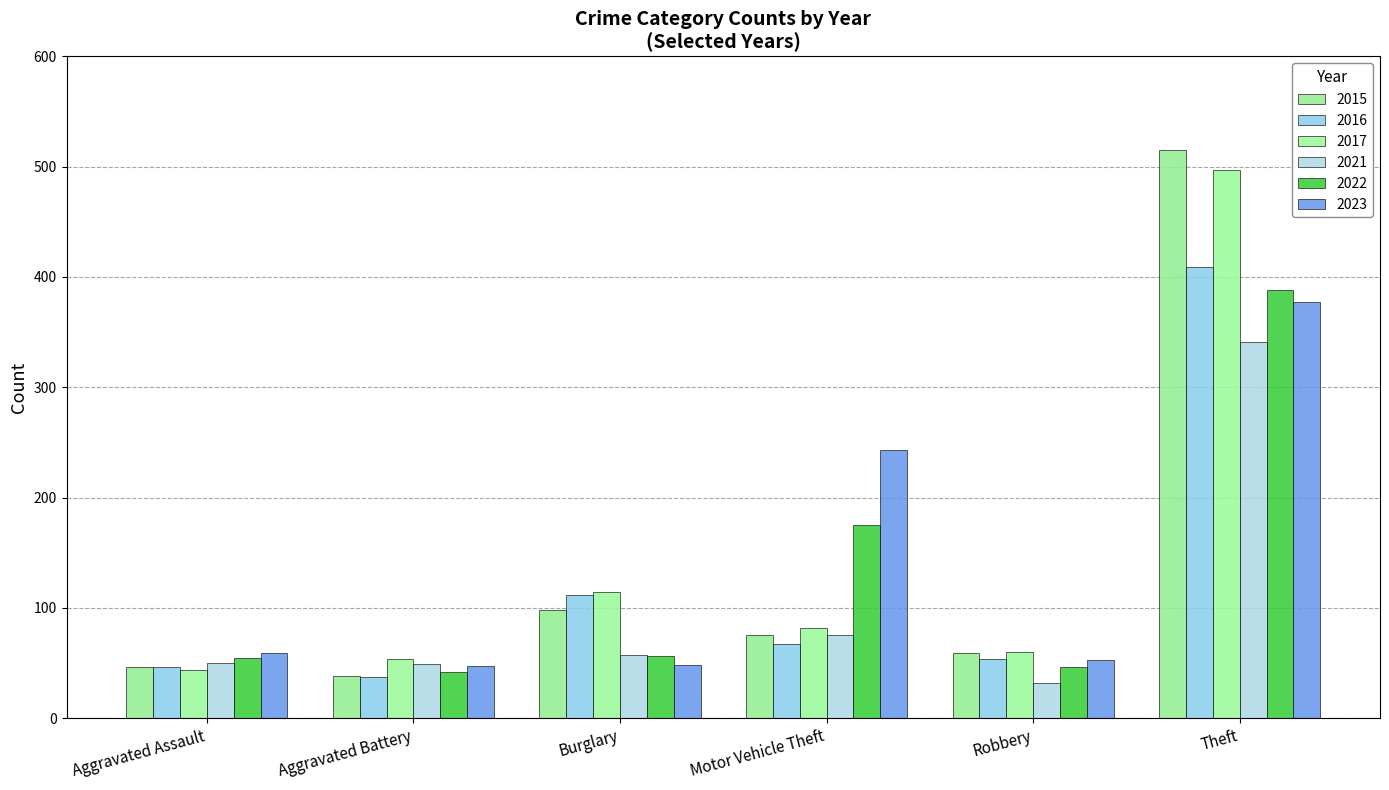

What is the lowest value of the 2016 series?

37